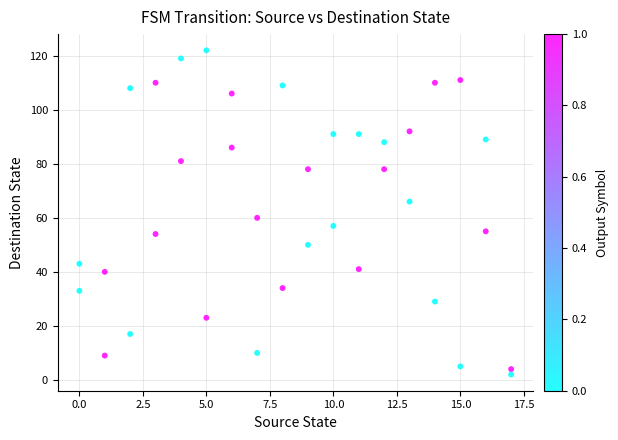

What Y value in the scatter plot is closest to 62?

60